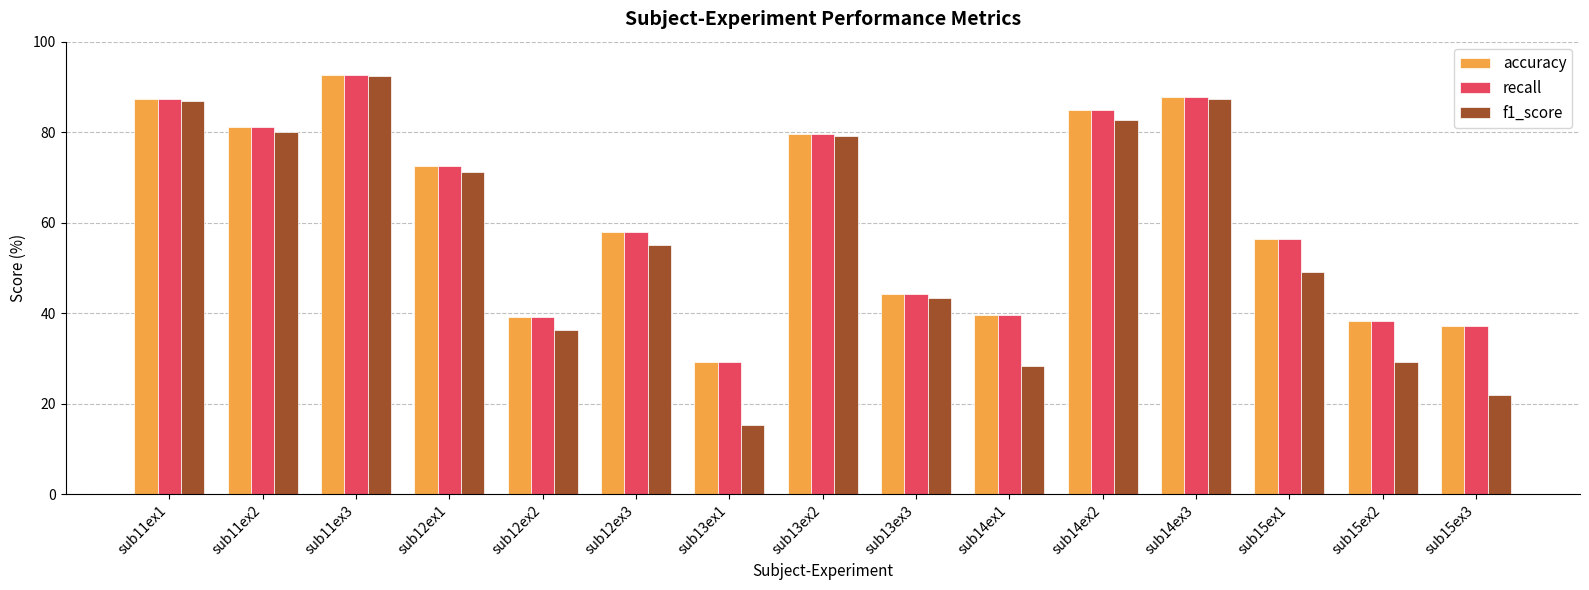

What is the sum of the recall values at sub11ex2 and sub14ex3?

169.0